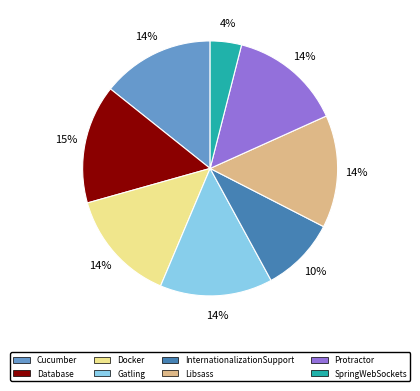

To the nearest percent, what percentage of the pie is InternationalizationSupport?

10%